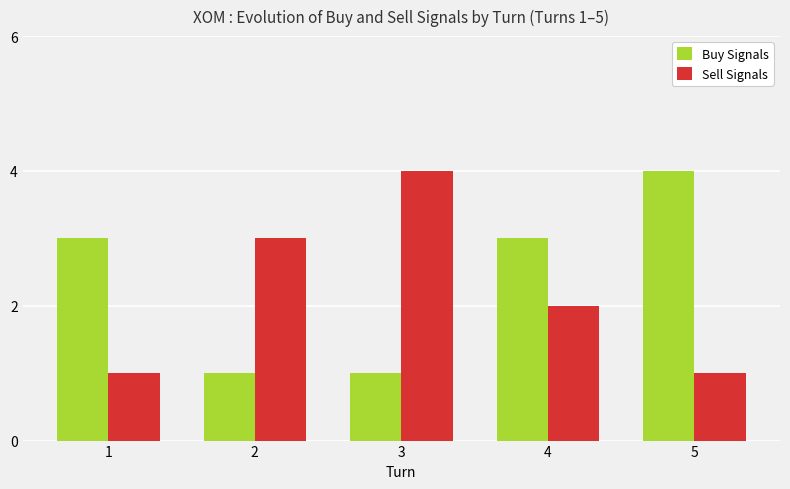

Rank the series by their average value, from lowest to highest.

Sell Signals, Buy Signals